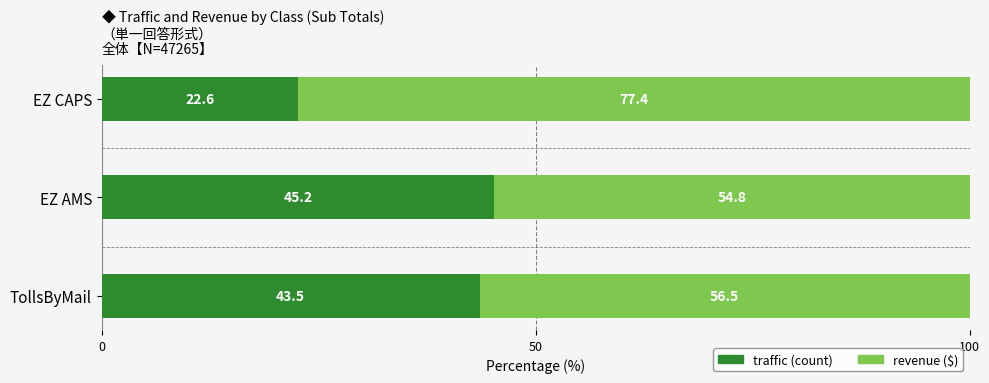

What is the total value across all series at EZ CAPS?

100.0